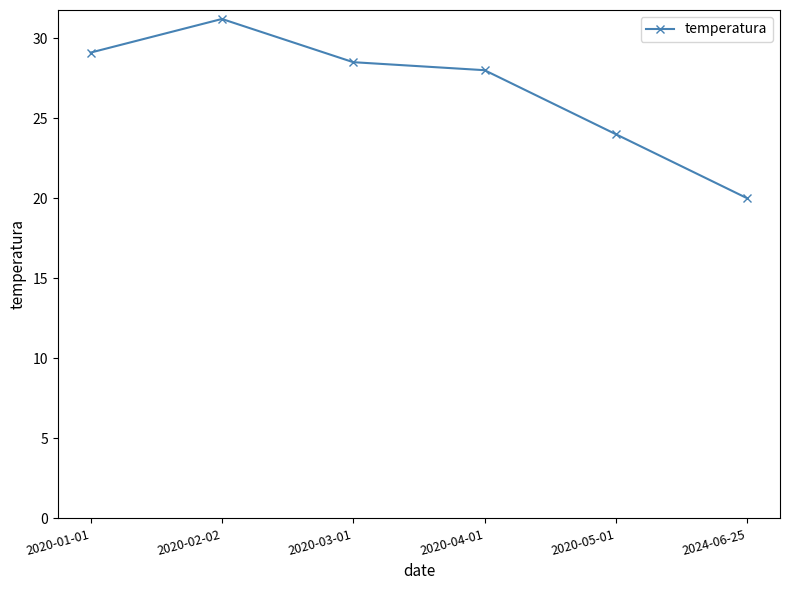

List the labels in order of value, smallest first.

2024-06-25, 2020-05-01, 2020-04-01, 2020-03-01, 2020-01-01, 2020-02-02